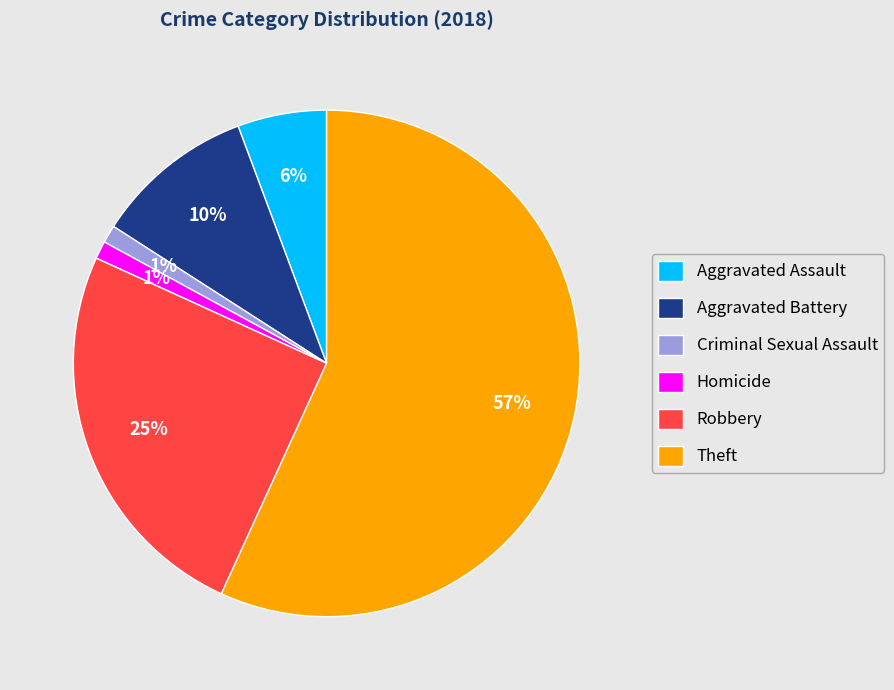

To the nearest percent, what is the combined percentage of Aggravated Assault and Homicide?

7%